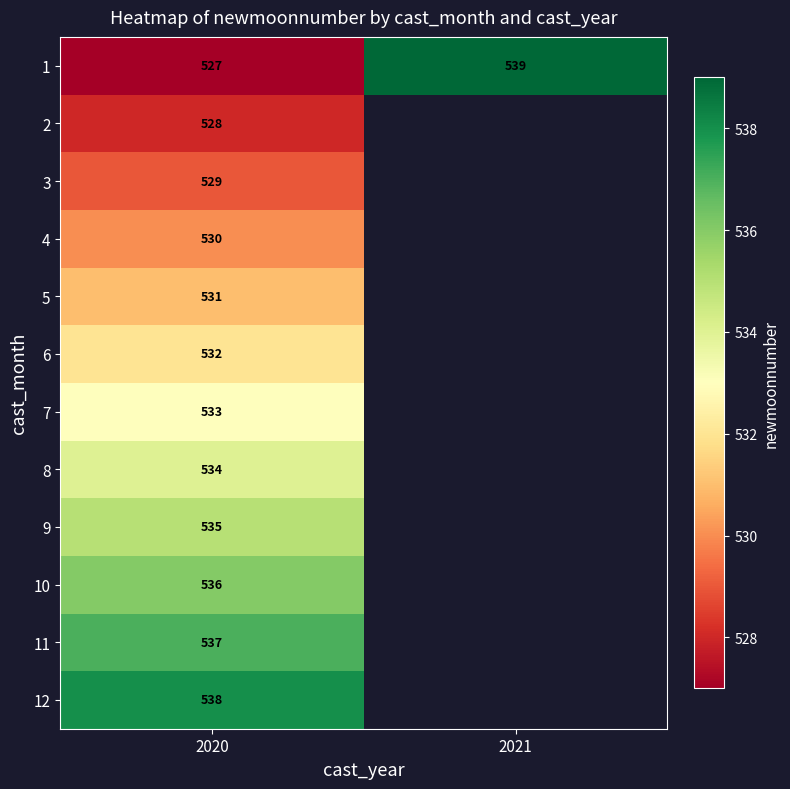

At how many categories does at least one series exceed 538?

1